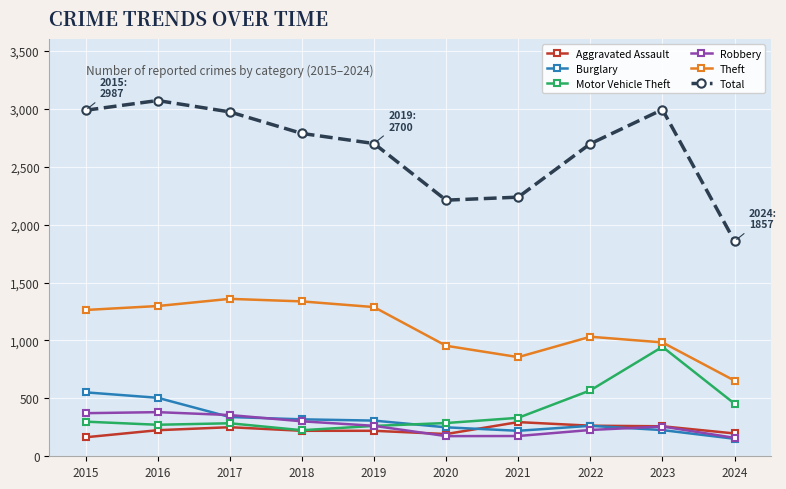

What are all the series names shown in the legend?

Aggravated Assault, Burglary, Motor Vehicle Theft, Robbery, Theft, Total